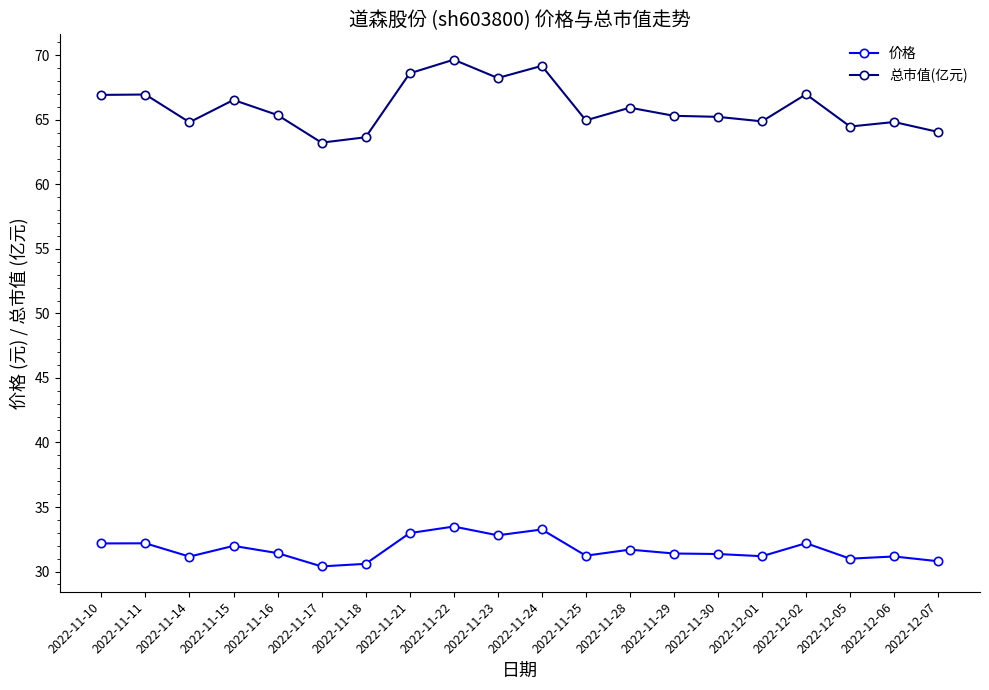

What is the difference between the maximum and second lowest values in the 价格 series?

2.9